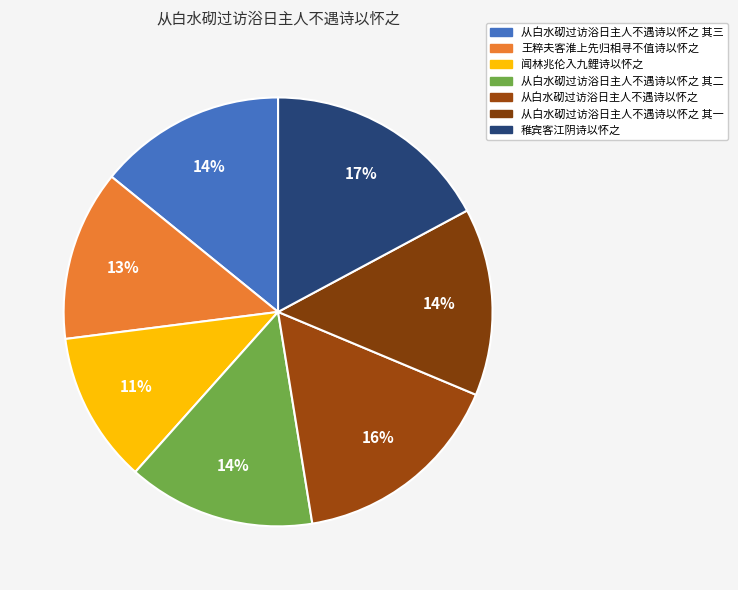

How many slices are in this pie chart?

7